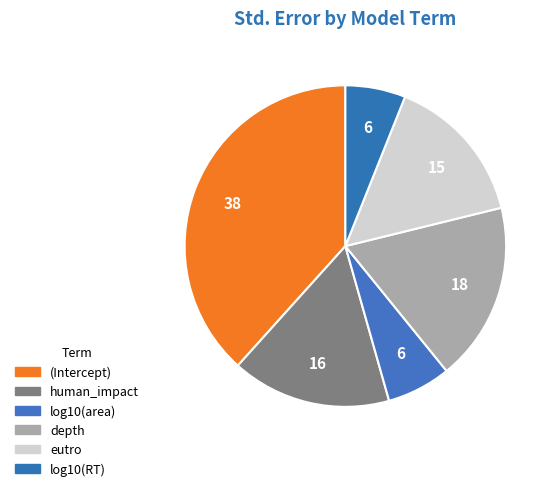

How much of the chart is everything except depth?

82.0%